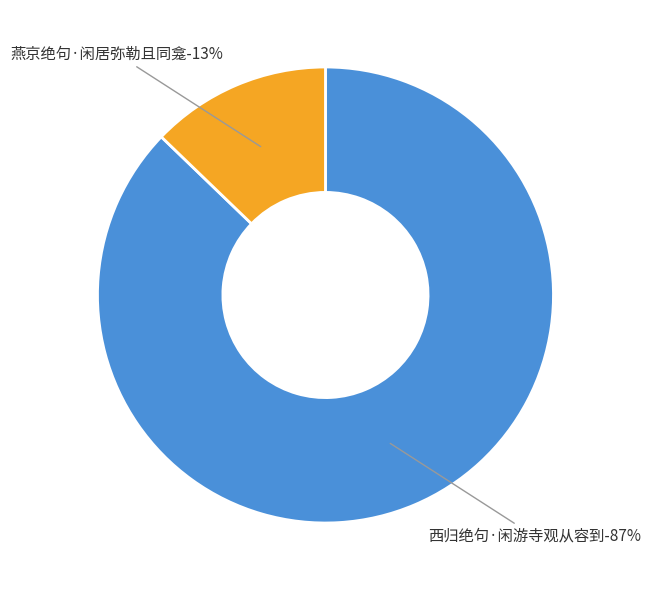

To the nearest percent, what is the average slice percentage?

50%